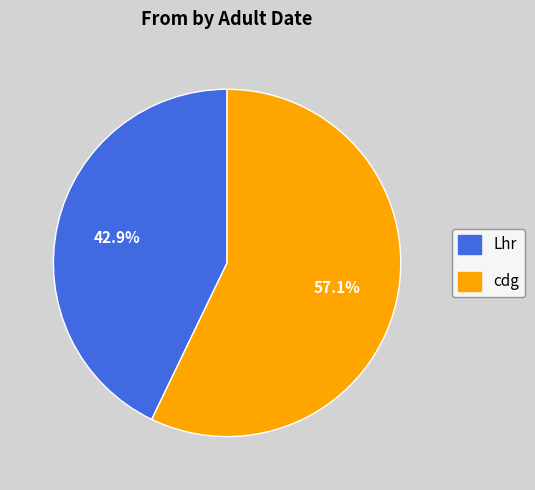

What is the majority slice?

cdg